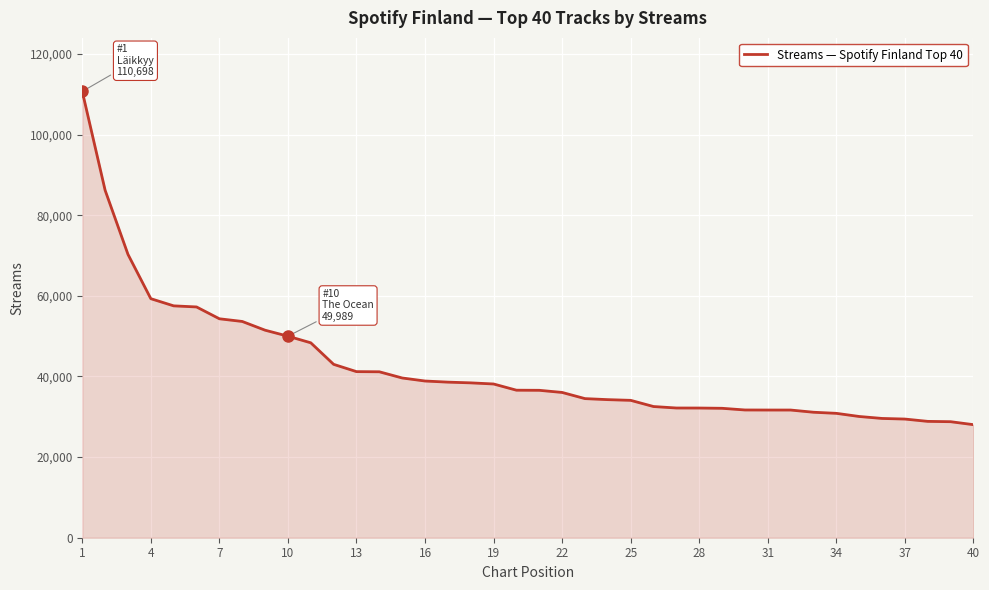

What is the difference between the maximum and minimum values?

82655